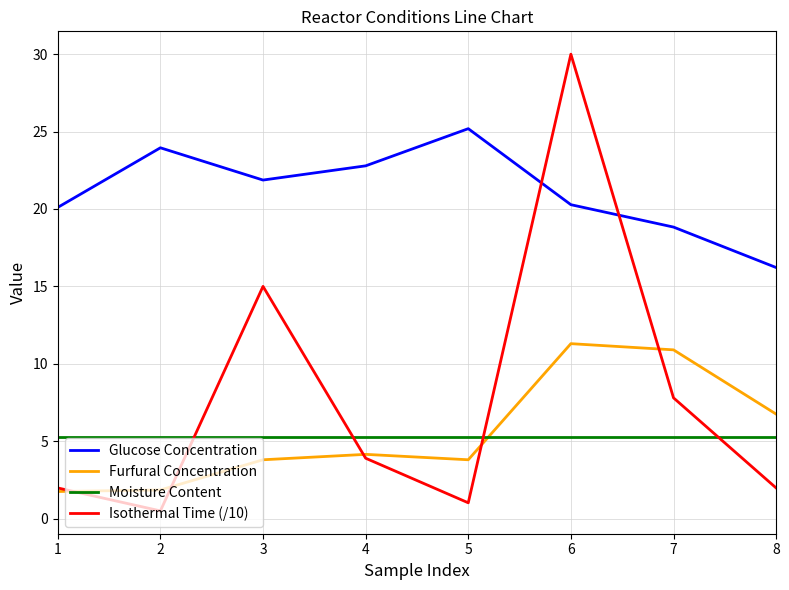

What is the smallest value displayed?

0.5